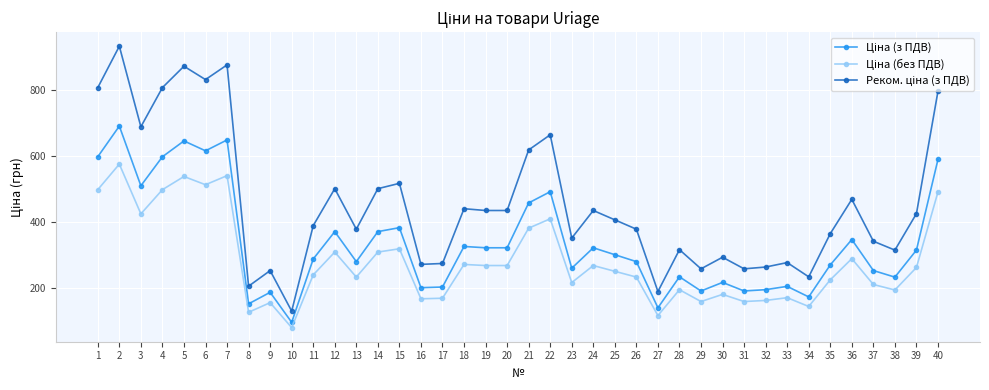

What is the difference between the highest and lowest values at 20?

166.9